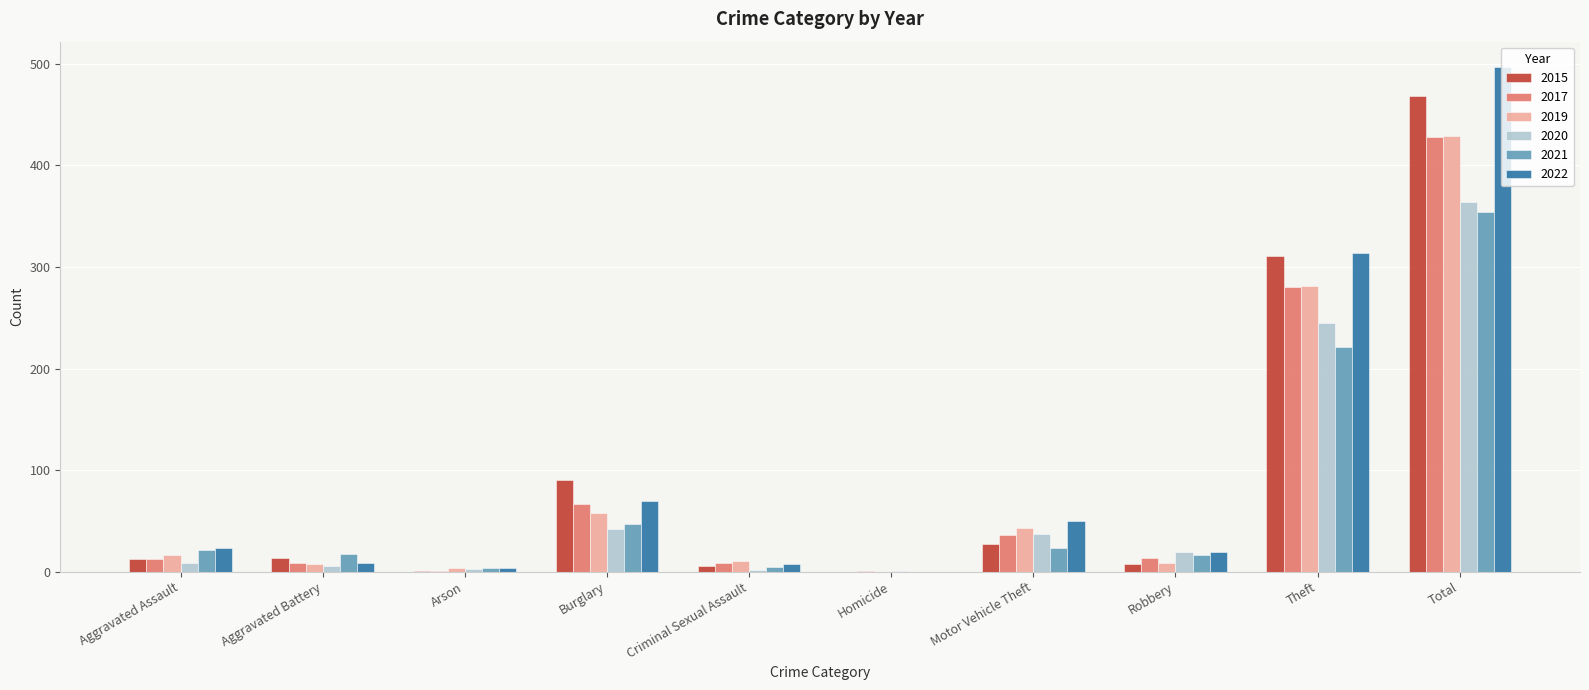

What is the sum of all 2022 values?

994